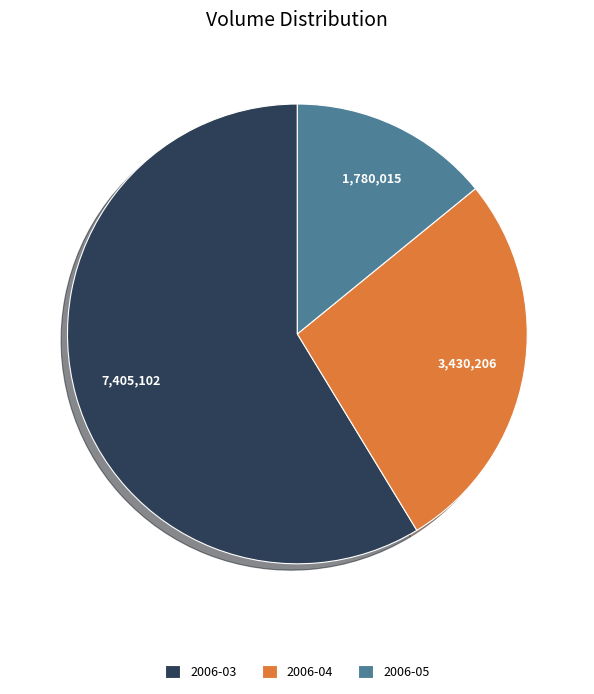

How many slices are in this pie chart?

3